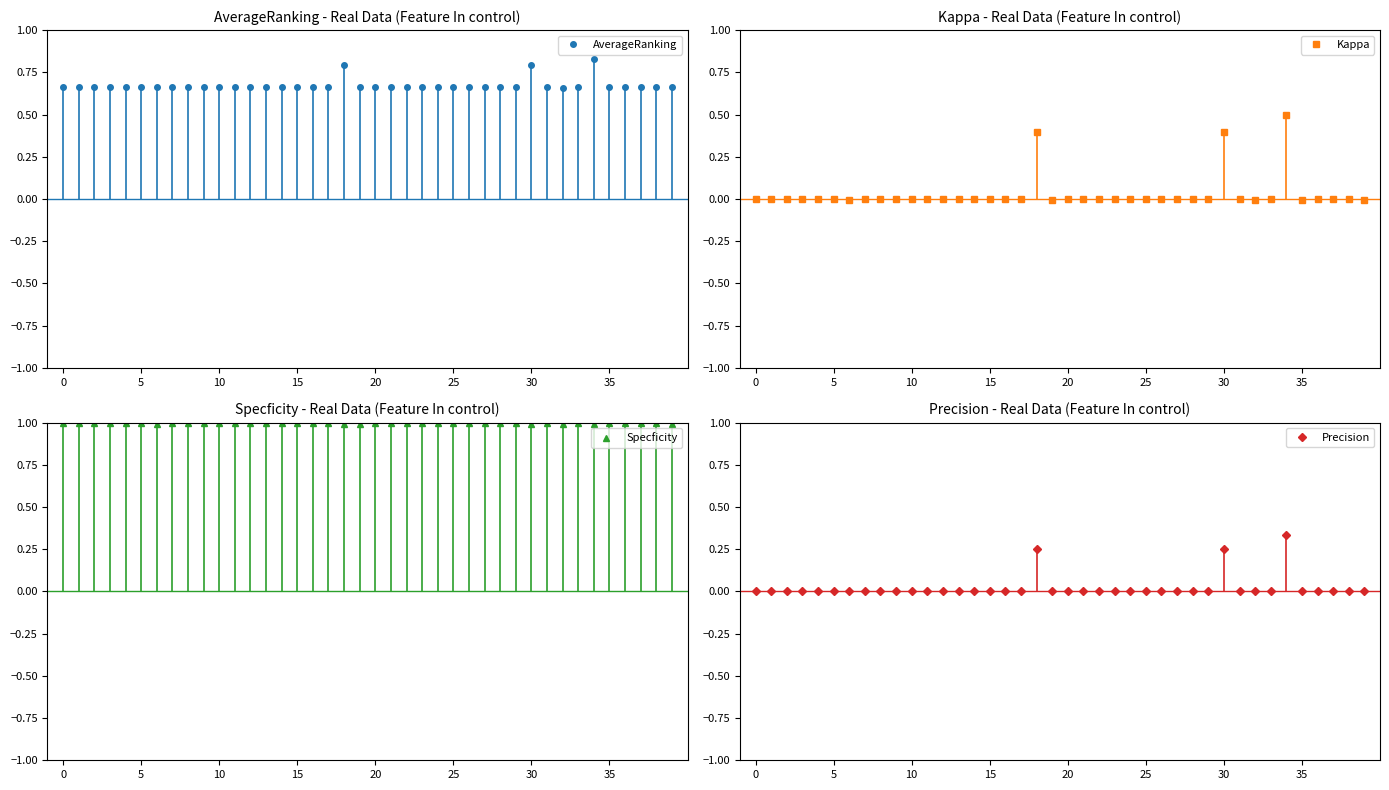

The value of Kappa at 21 is -0.2. True or false?

False